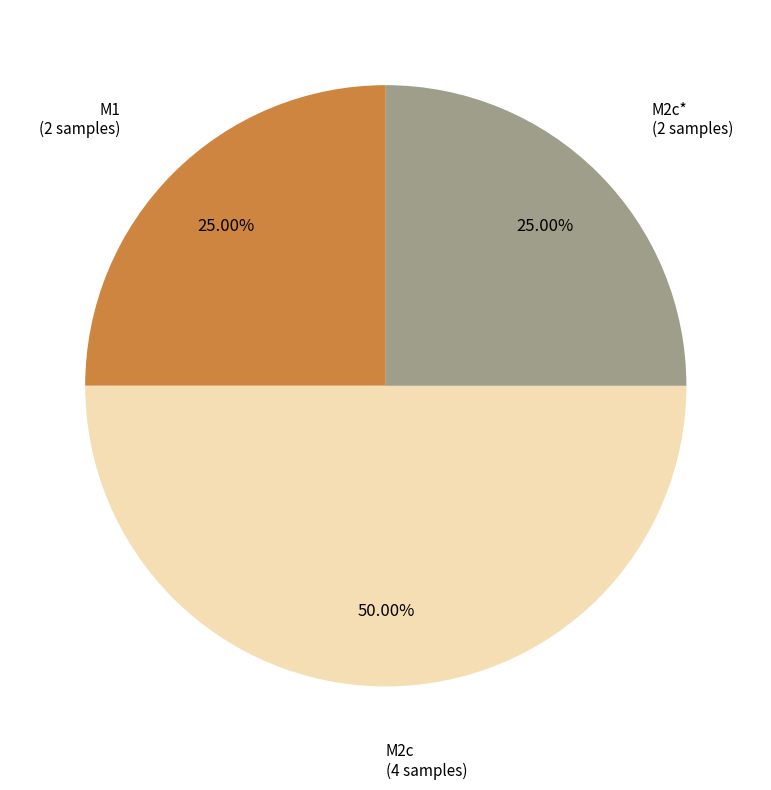

Which category has the biggest portion of the pie?

M2c